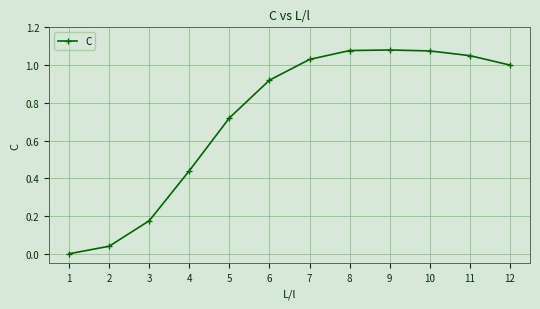

Is it true that the value at 8 is 1.5?

False